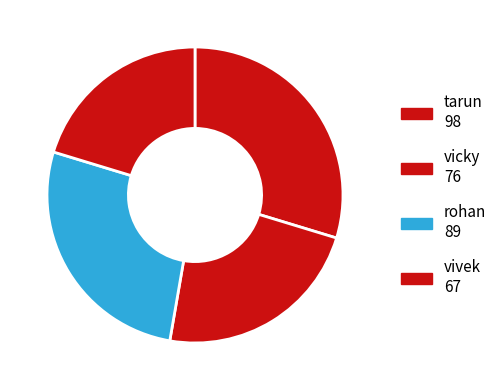

Rank the categories by value from highest to lowest.

tarun, rohan, vicky, vivek